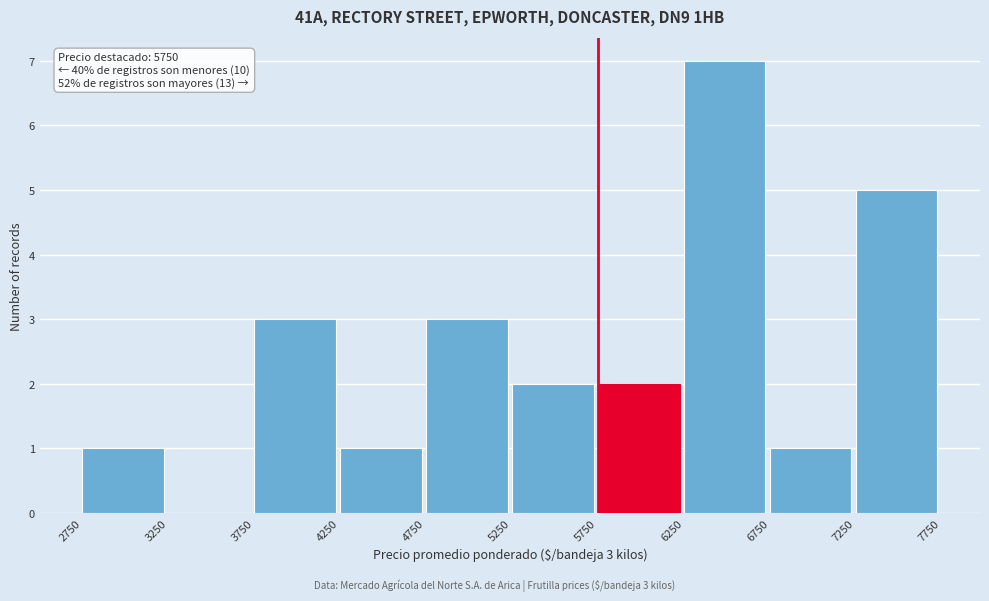

Over which range of the x-axis is the bar tallest?

6250 to 6750